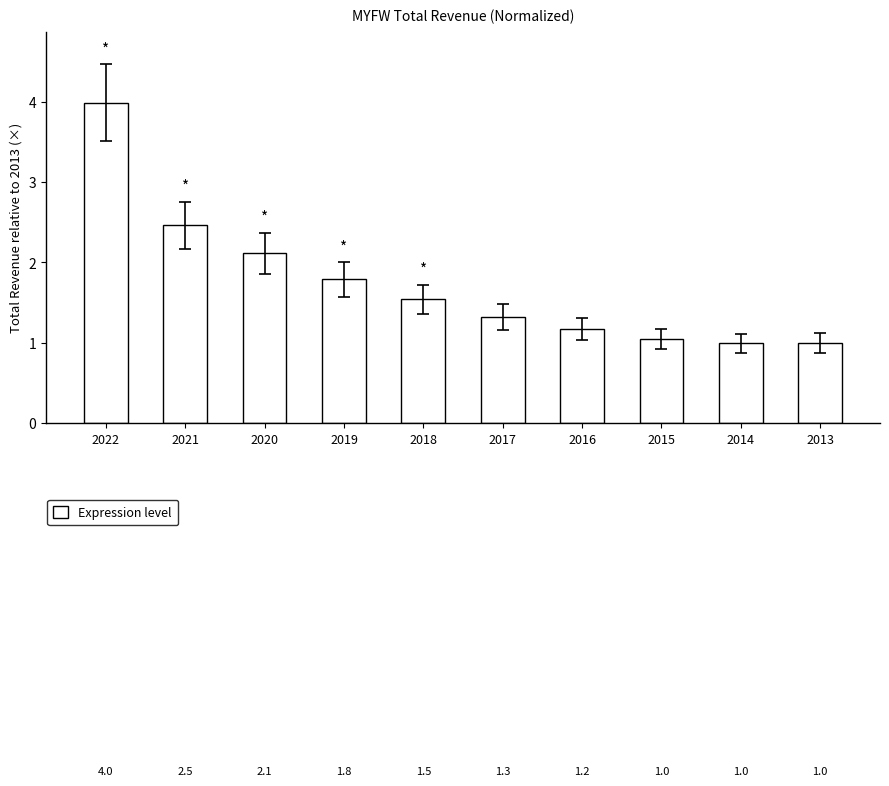

What is the value of the 2nd bar from the left?

2.5